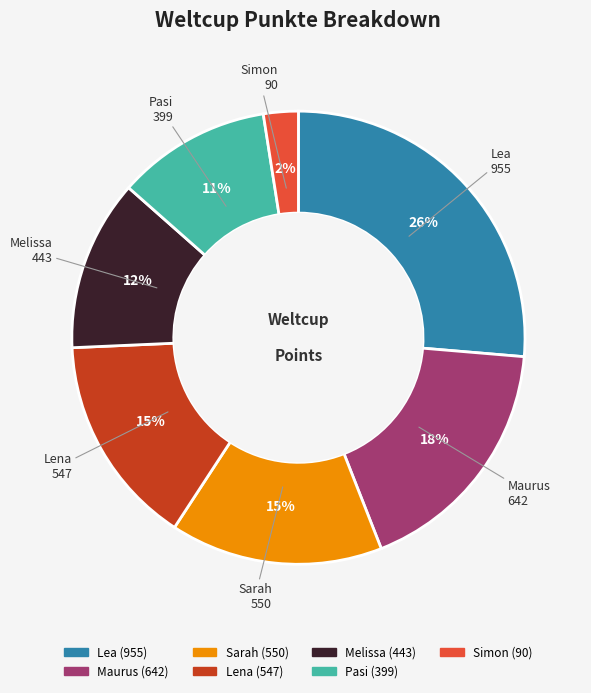

What is the largest slice in the pie chart?

Lea